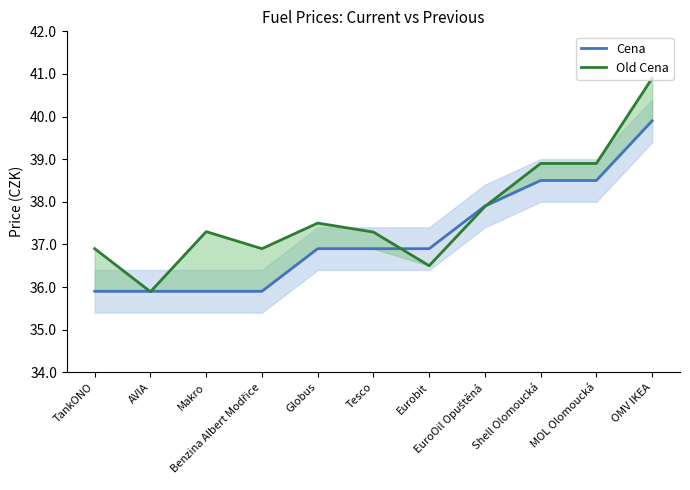

The value of Old Cena at OMV IKEA is 40.9. True or false?

True